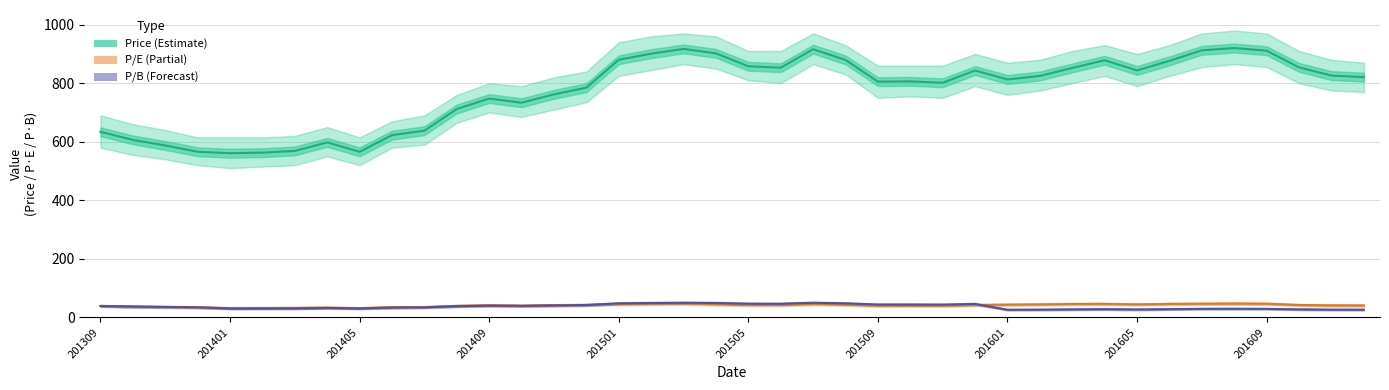

Which series has the largest range (max minus min)?

Price